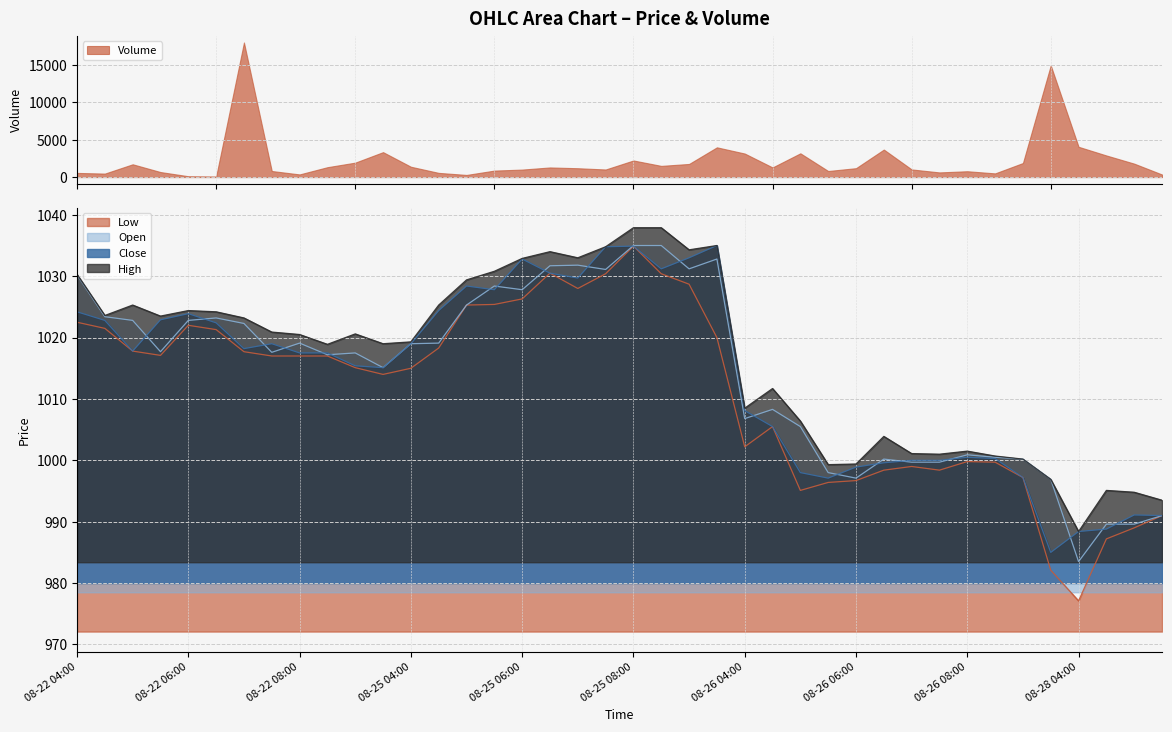

At which label does High reach its minimum?

08-28 04:00